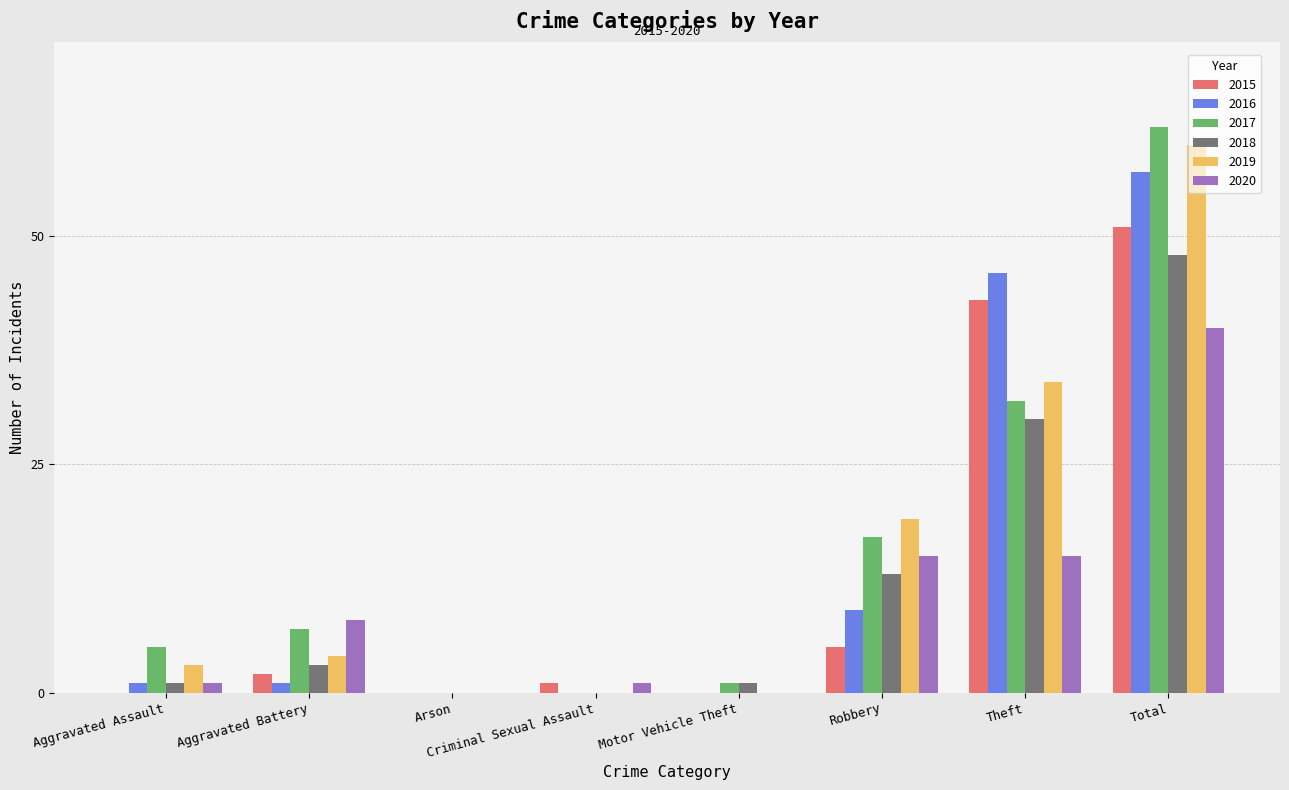

Is the value of 2016 at Motor Vehicle Theft greater than the value of 2020 at Theft?

No